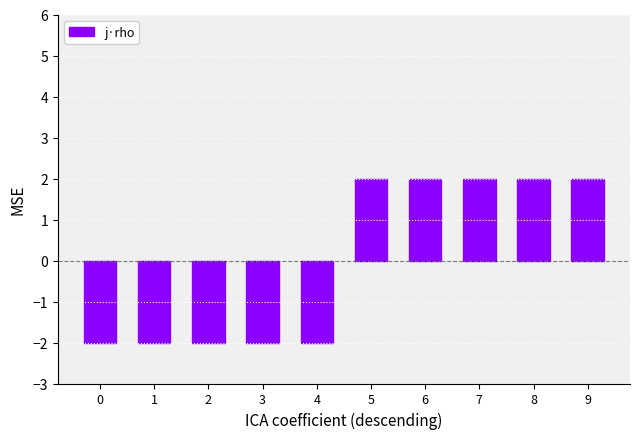

The value at 8 is 3. True or false?

False